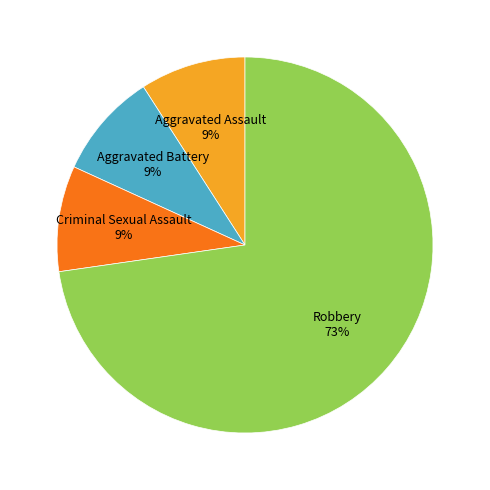

Is there any slice that represents more than half of the pie?

Yes